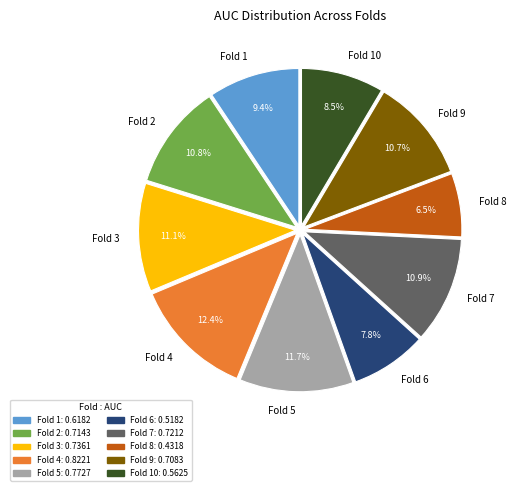

Which category has the smallest portion of the pie?

Fold 8